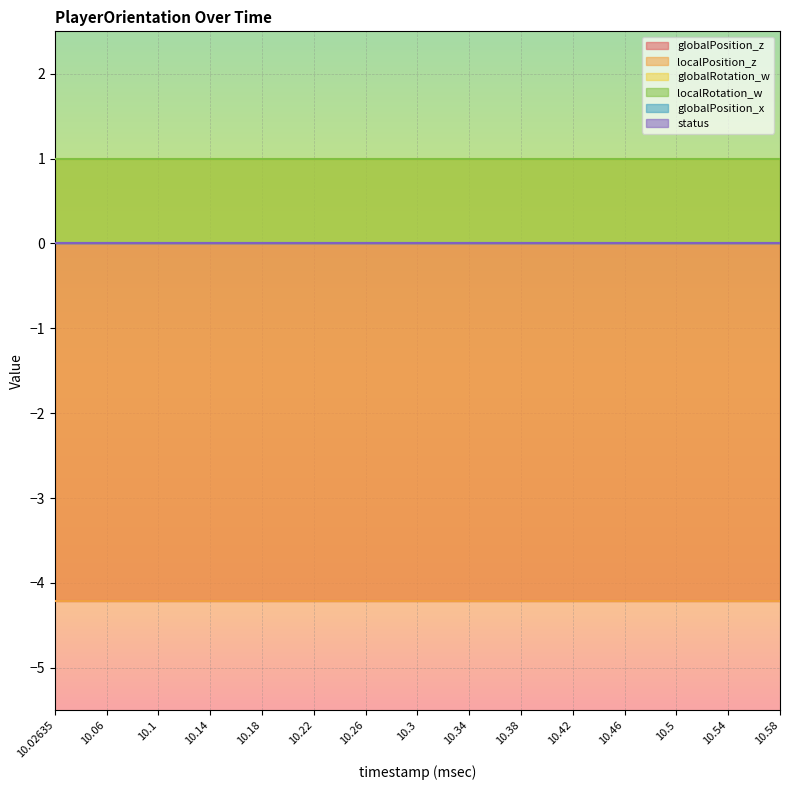

Reading left to right, transcribe all the data shown in this chart.

globalPosition_z: -4.2	-4.2	-4.2	-4.2	-4.2	-4.2	-4.2	-4.2	-4.2	-4.2	-4.2	-4.2	-4.2	-4.2	-4.2
localPosition_z: -4.2	-4.2	-4.2	-4.2	-4.2	-4.2	-4.2	-4.2	-4.2	-4.2	-4.2	-4.2	-4.2	-4.2	-4.2
globalRotation_w: 1.0	1.0	1.0	1.0	1.0	1.0	1.0	1.0	1.0	1.0	1.0	1.0	1.0	1.0	1.0
localRotation_w: 1.0	1.0	1.0	1.0	1.0	1.0	1.0	1.0	1.0	1.0	1.0	1.0	1.0	1.0	1.0
globalPosition_x: 0.0	0.0	0.0	0.0	0.0	0.0	0.0	0.0	0.0	0.0	0.0	0.0	0.0	0.0	0.0
status: 0.0	0.0	0.0	0.0	0.0	0.0	0.0	0.0	0.0	0.0	0.0	0.0	0.0	0.0	0.0